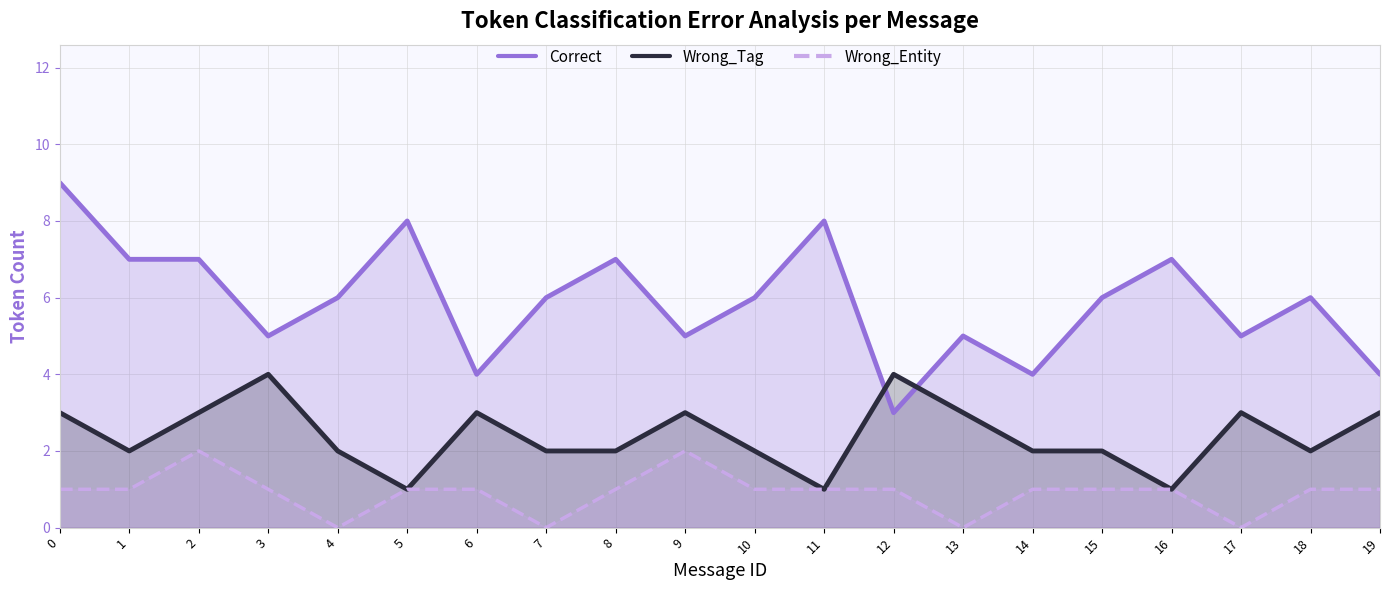

True or false: Correct has a value of 3 at 1.

False